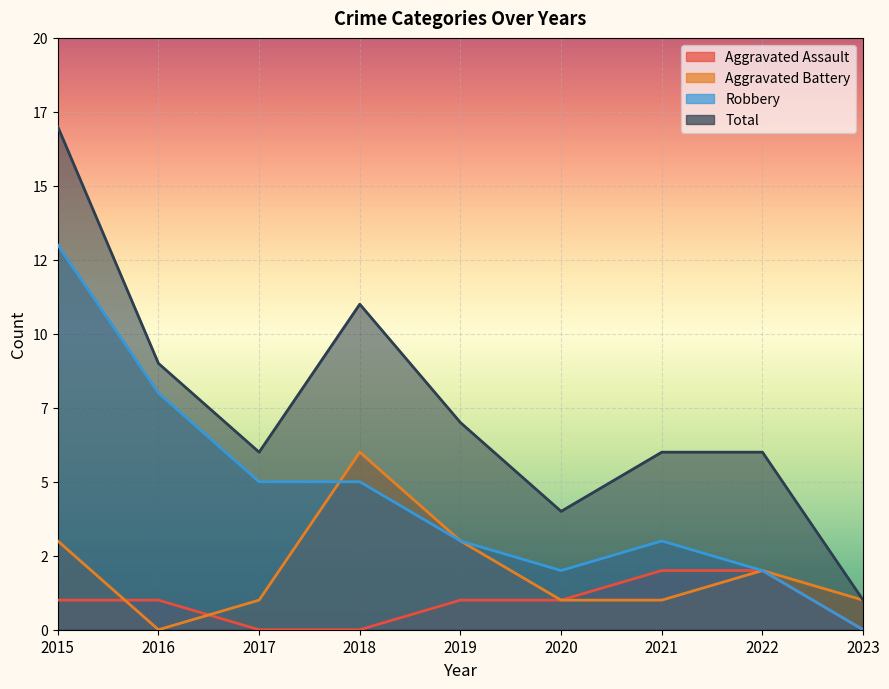

What is the difference between the Robbery values at 2023 and 2019?

3